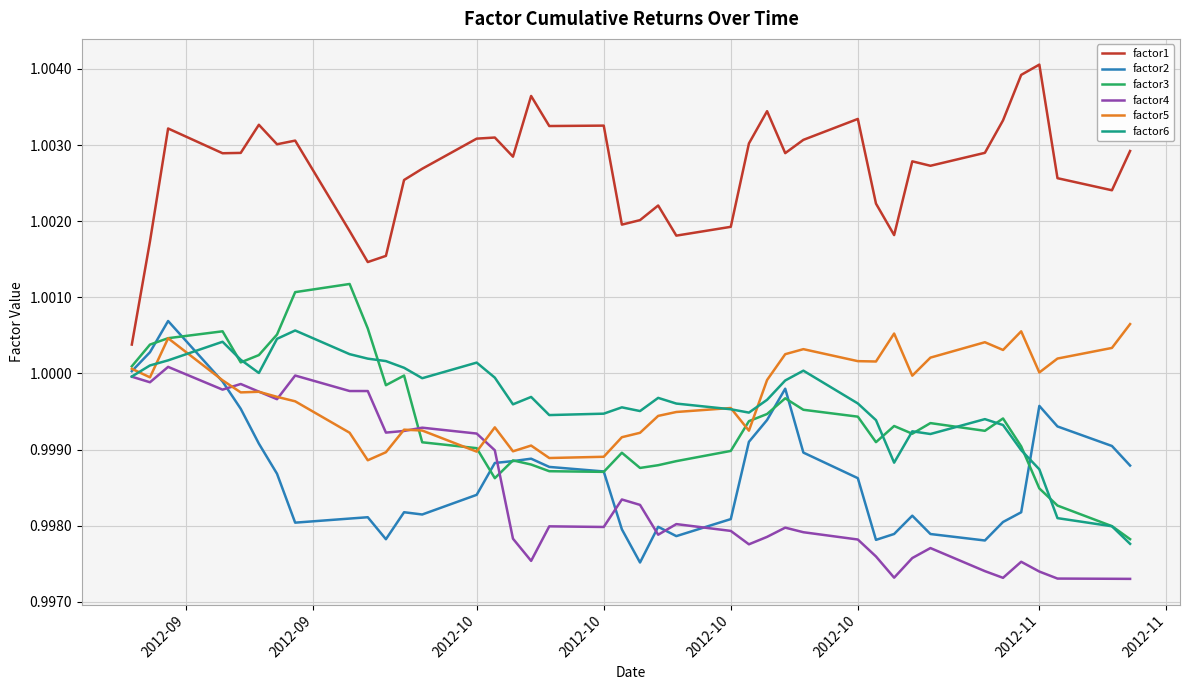

What are all the series names shown in the legend?

factor1, factor2, factor3, factor4, factor5, factor6